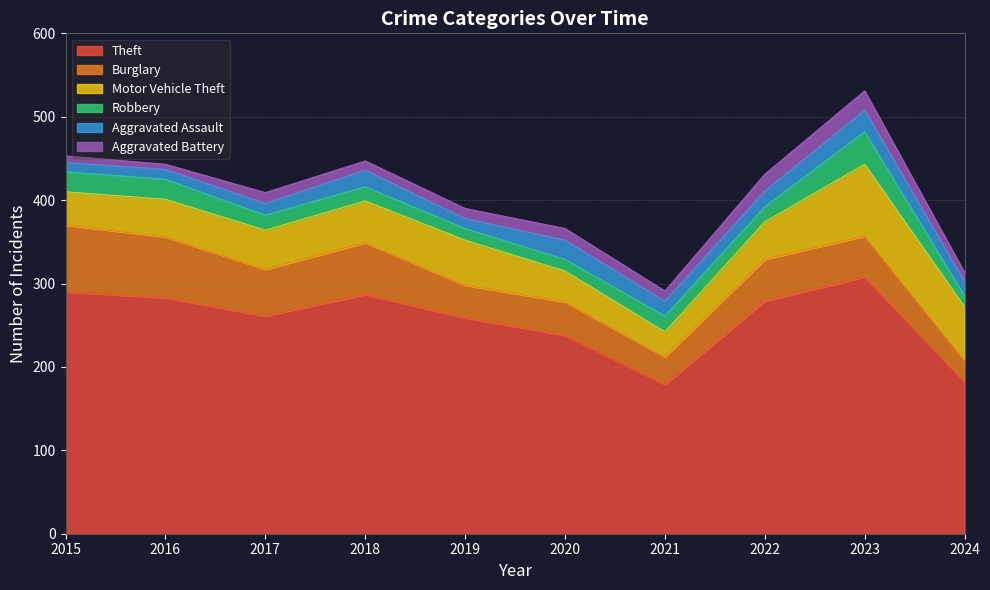

What is the difference between the Aggravated Battery values at 2023 and 2022?

3